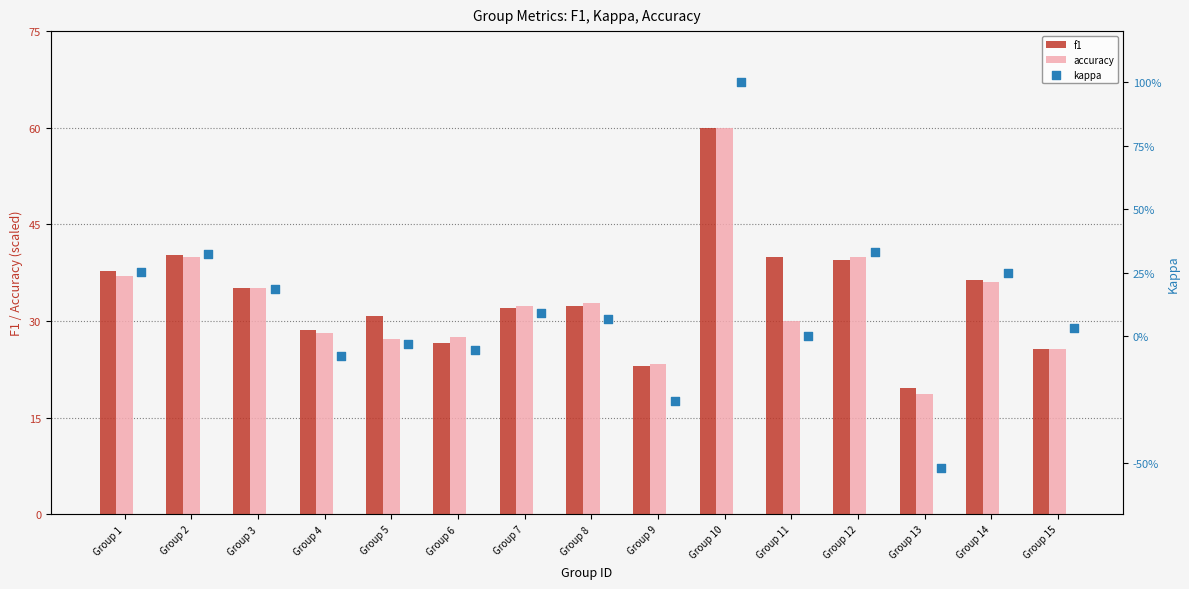

Which series contains the highest Y value?

f1